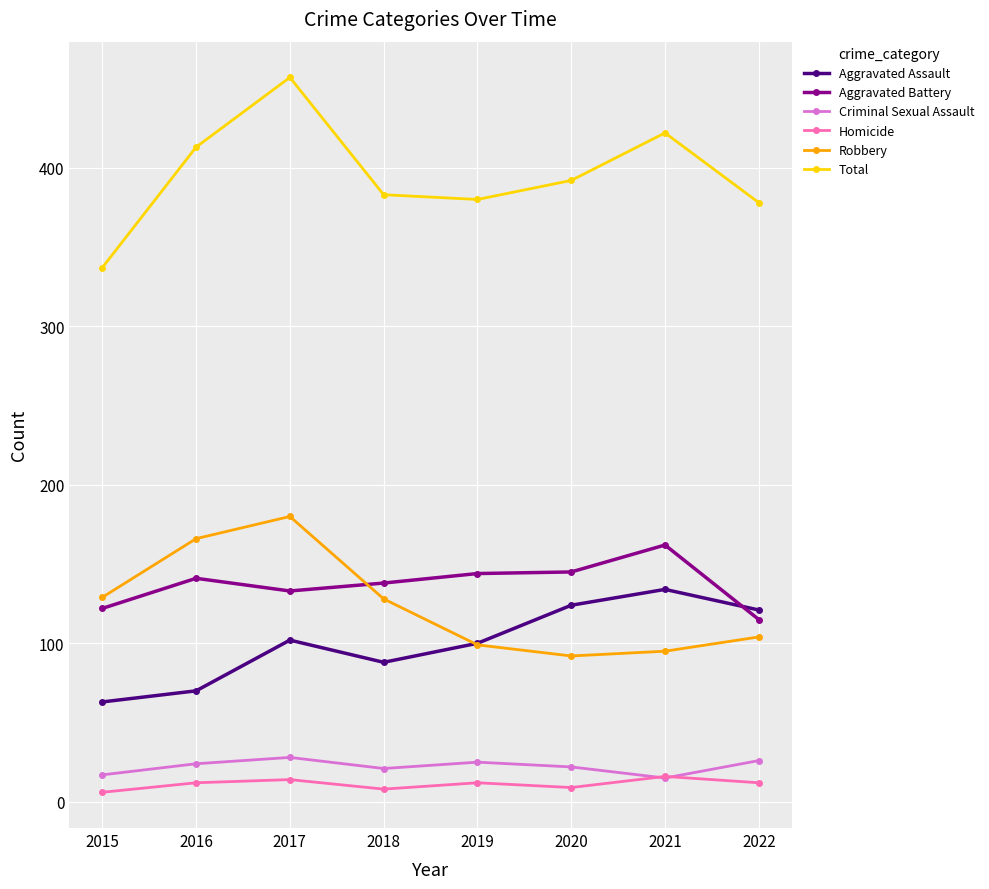

How many lines are shown in the chart?

6